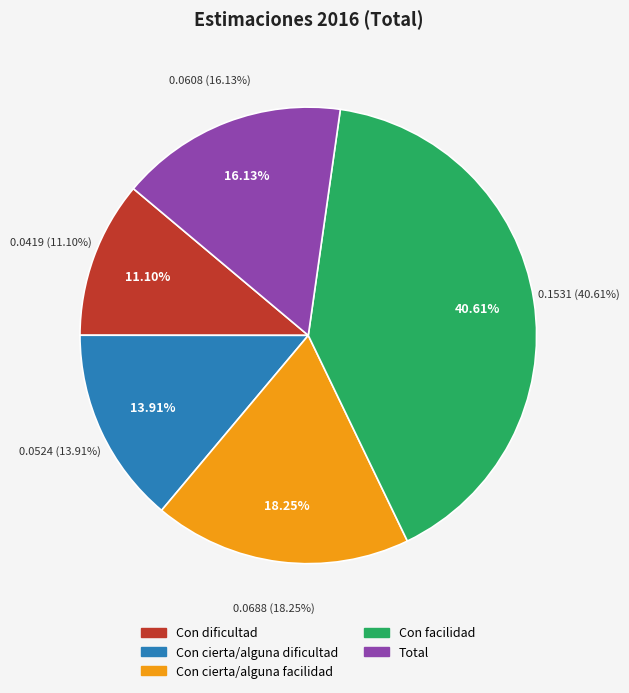

To the nearest percent, what is the average slice percentage?

20%